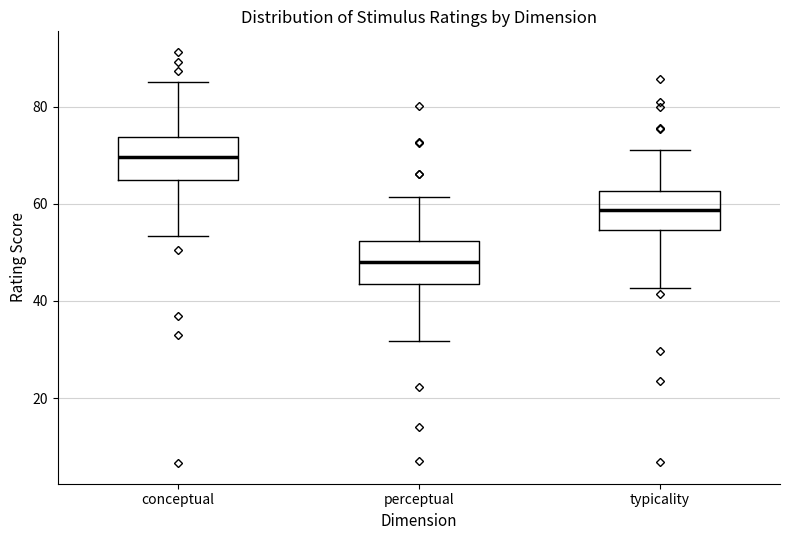

Where does the upper whisker of the box for typicality end on the y-axis? The values are not printed on the chart, so give them approximately, as read against the axis.

72